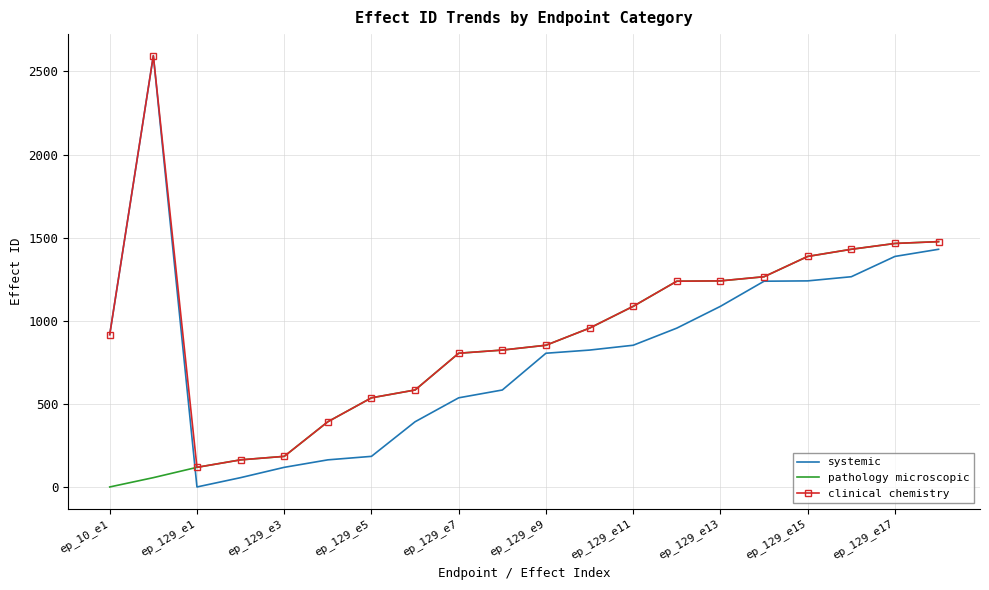

Which series has the largest range (max minus min)?

systemic